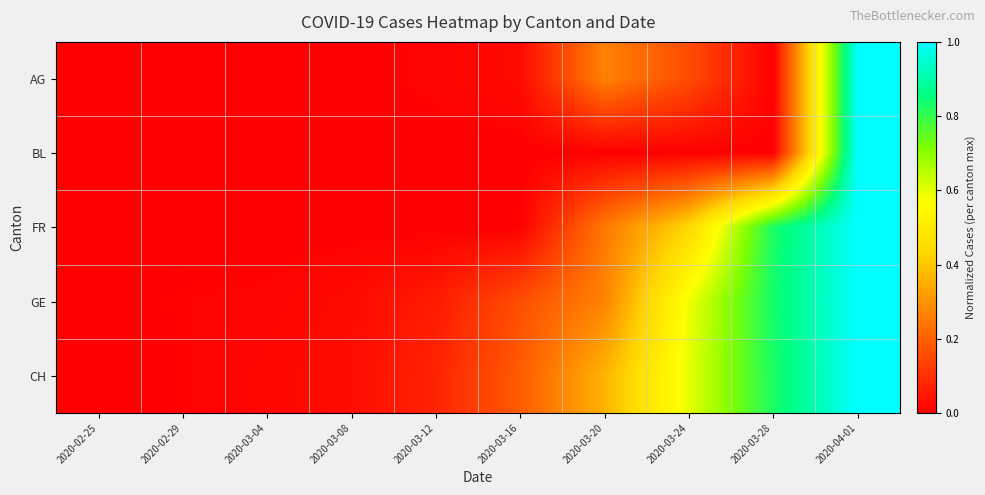

Between 2020-02-25 and 2020-04-01, which series saw the biggest shift?

AG